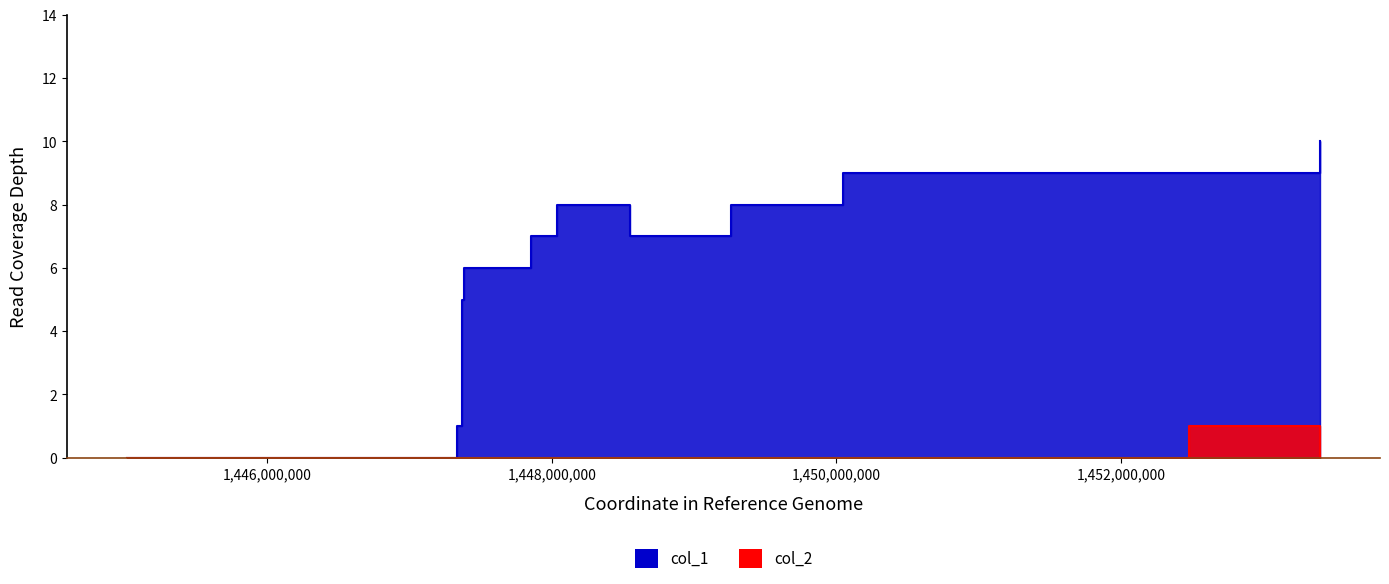

What is the difference between the maximum and second lowest values in the col_2 series?

1